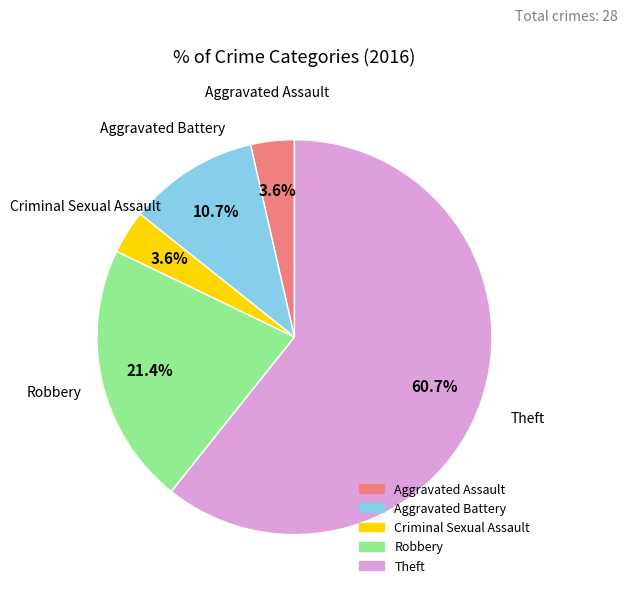

How many segments does this pie chart have?

5